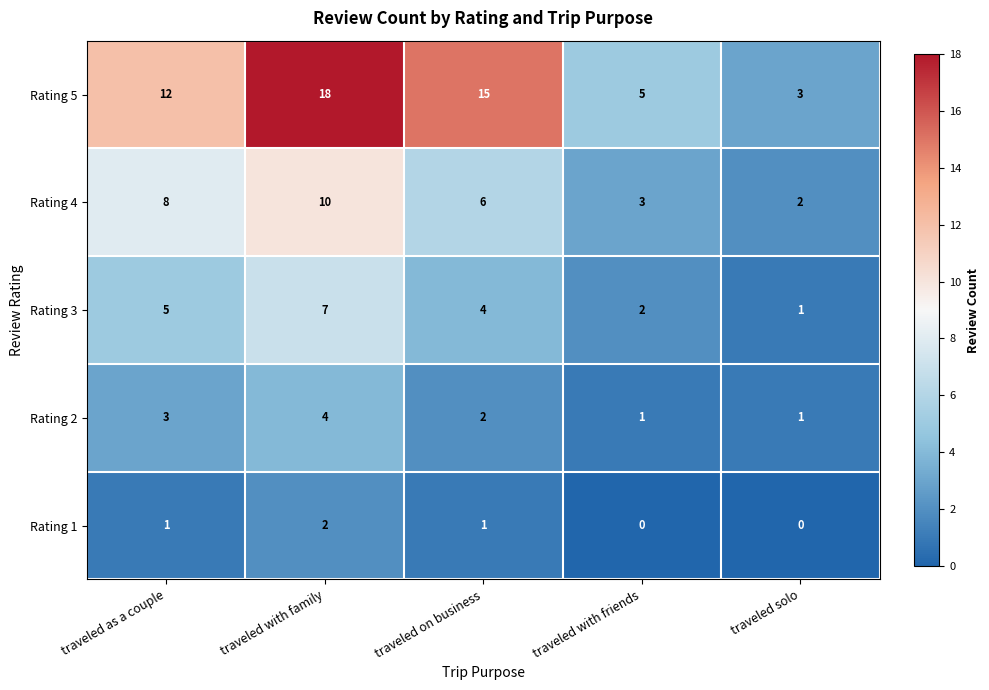

Reading left to right, list all the values displayed in this chart.

Rating 5: 12	18	15	5	3
Rating 4: 8	10	6	3	2
Rating 3: 5	7	4	2	1
Rating 2: 3	4	2	1	1
Rating 1: 1	2	1	0	0